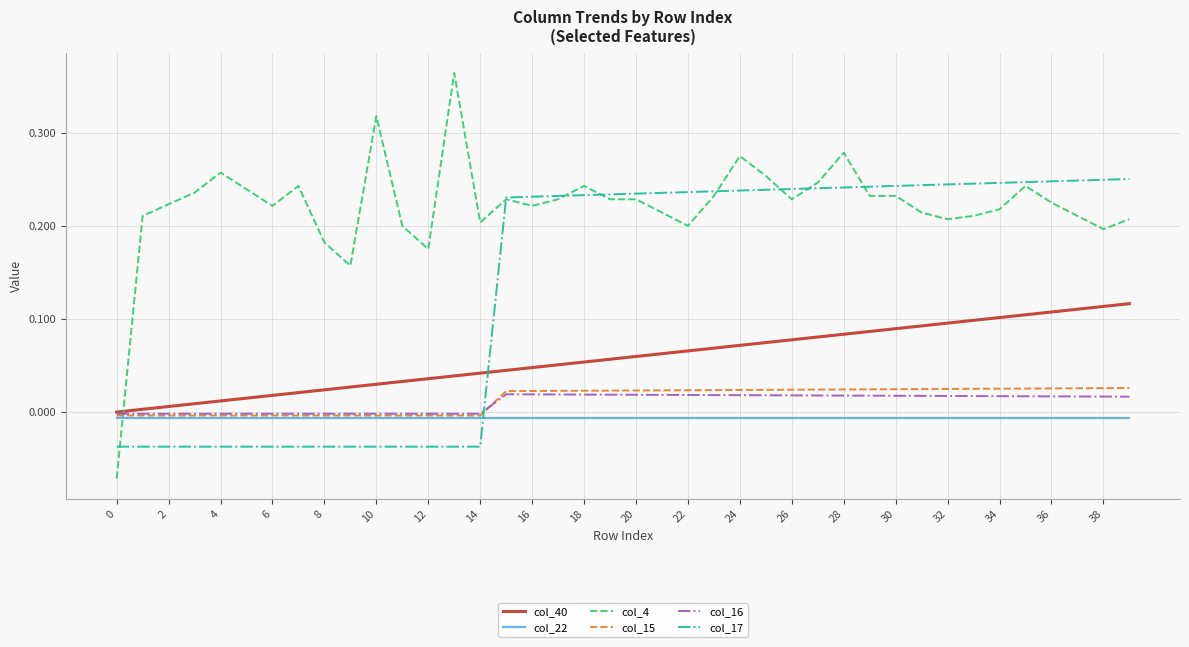

How many intersections are there between col_16 and col_15?

1